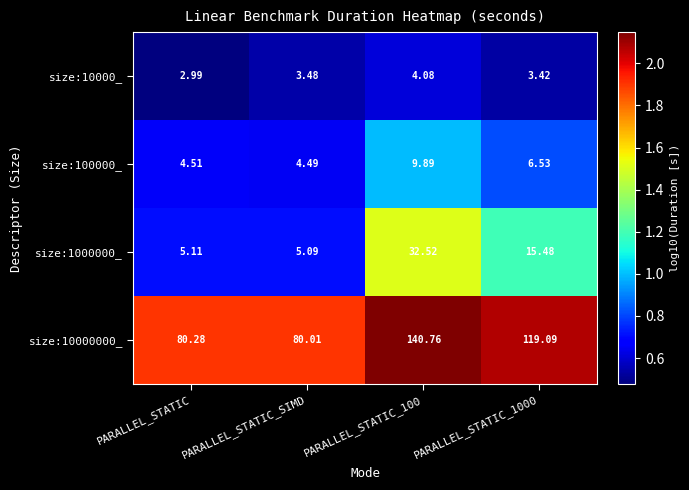

What is the total value across all series at PARALLEL_STATIC?

92.9